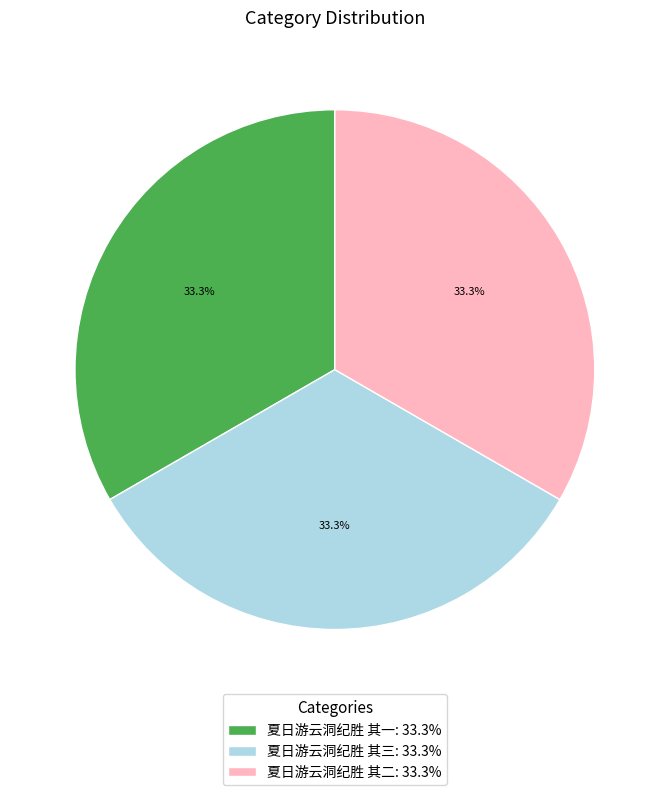

How many slices are in this pie chart?

3